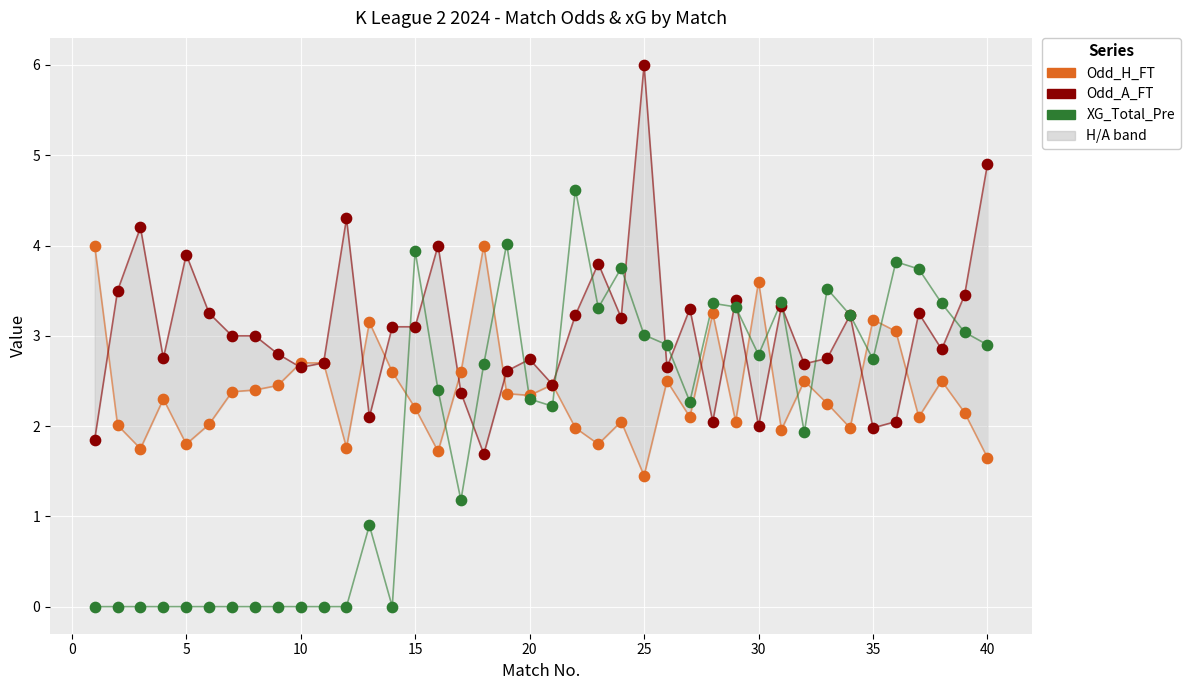

Which series contains the lowest Y value?

XG_Total_Pre